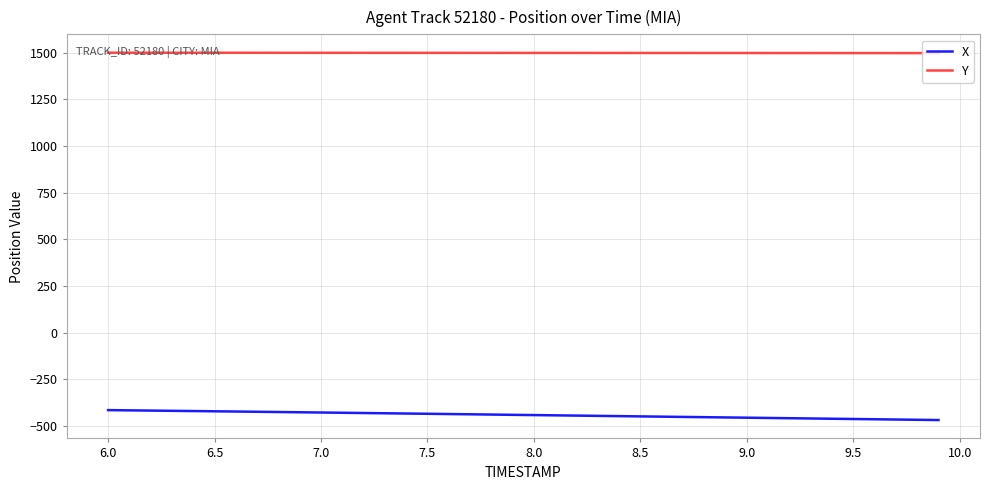

List the series in order of their overall mean, lowest first.

X, Y